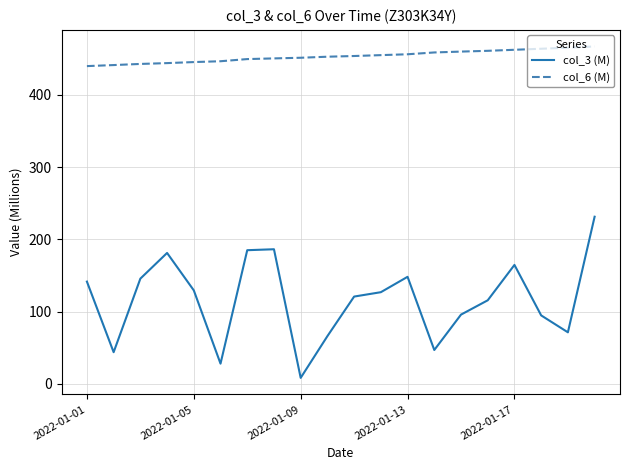

Rank the series by their maximum value, from lowest to highest.

col_3 (M), col_6 (M)